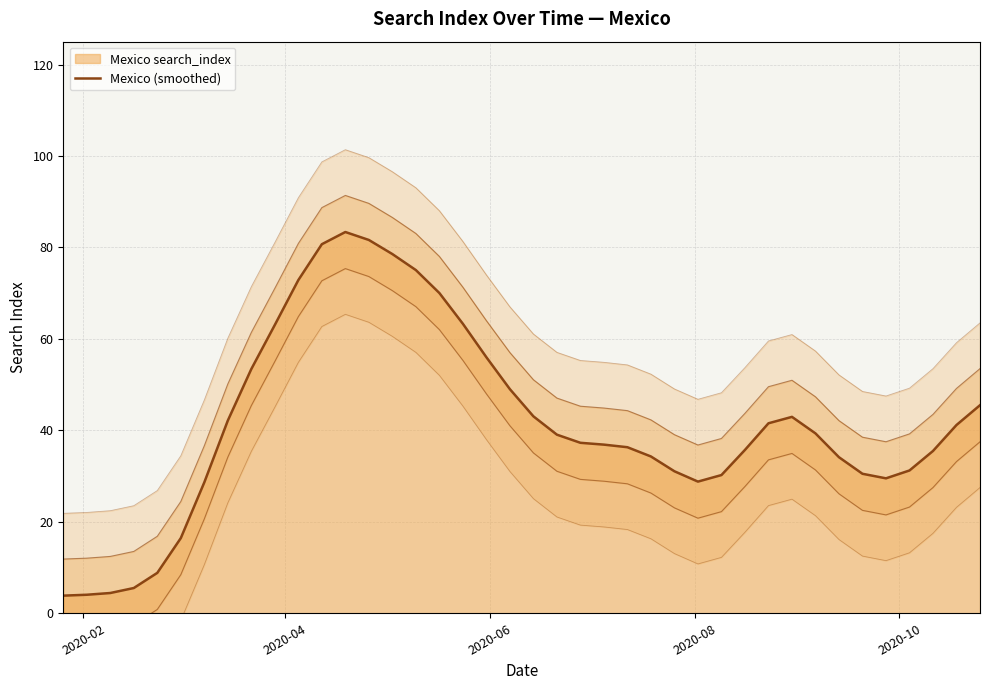

What is the smallest value displayed?

3.9